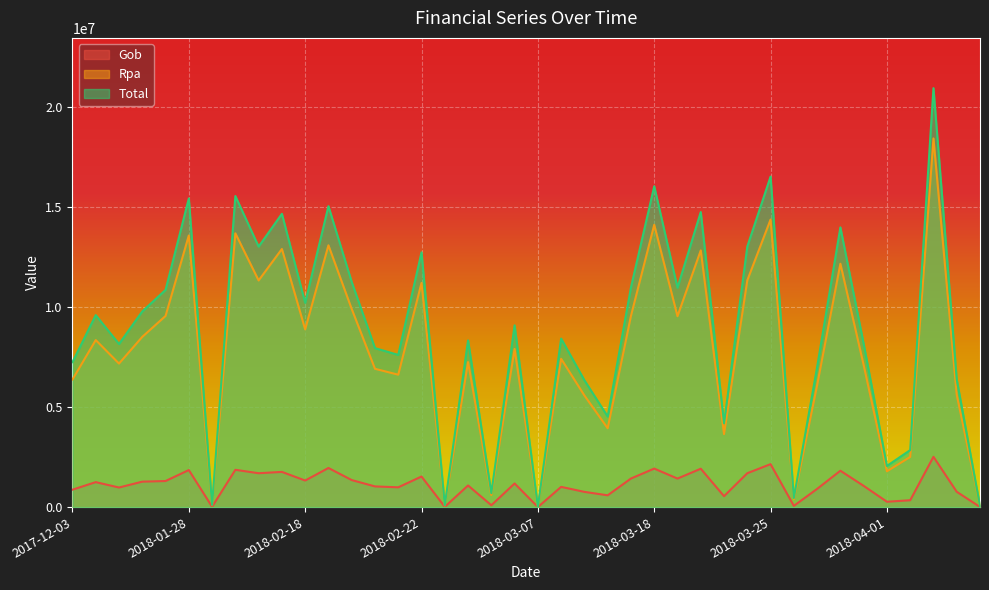

What is the value of the Total point at the 14th from the left?

7938246.0